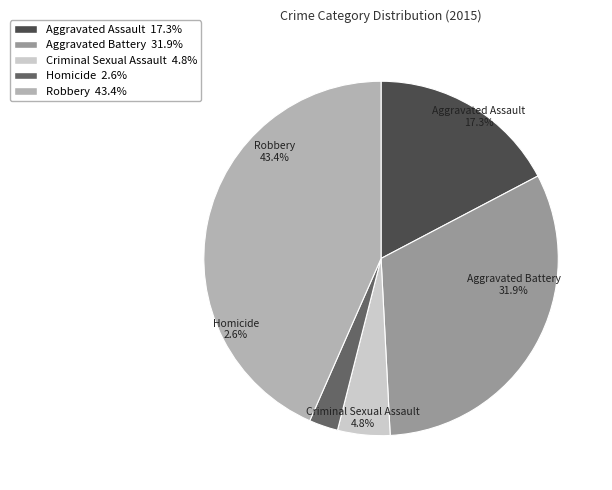

To the nearest percent, what percentage of the pie is Robbery?

43%